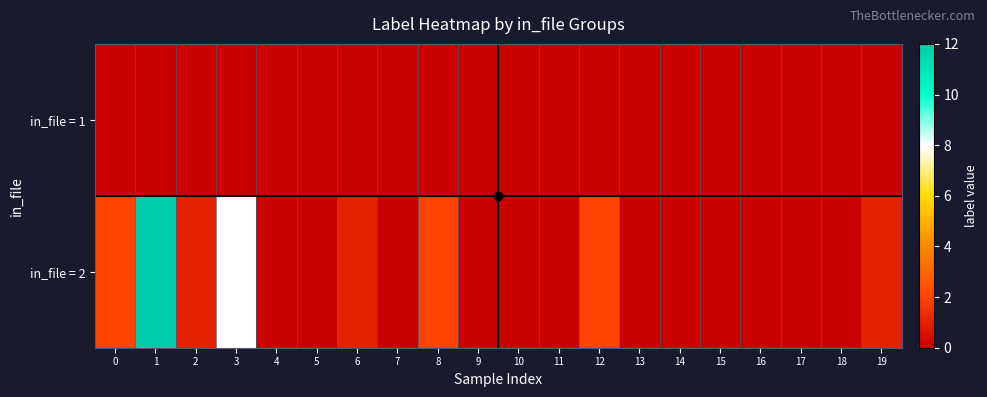

At how many categories does at least one series exceed 8?

1